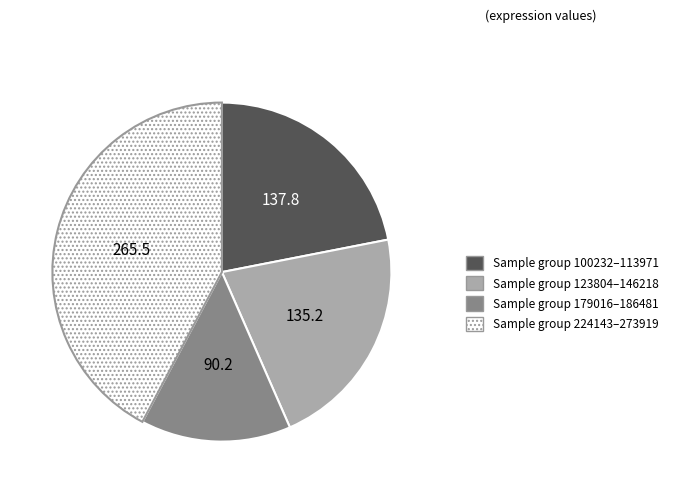

Is there a majority slice in this chart?

No